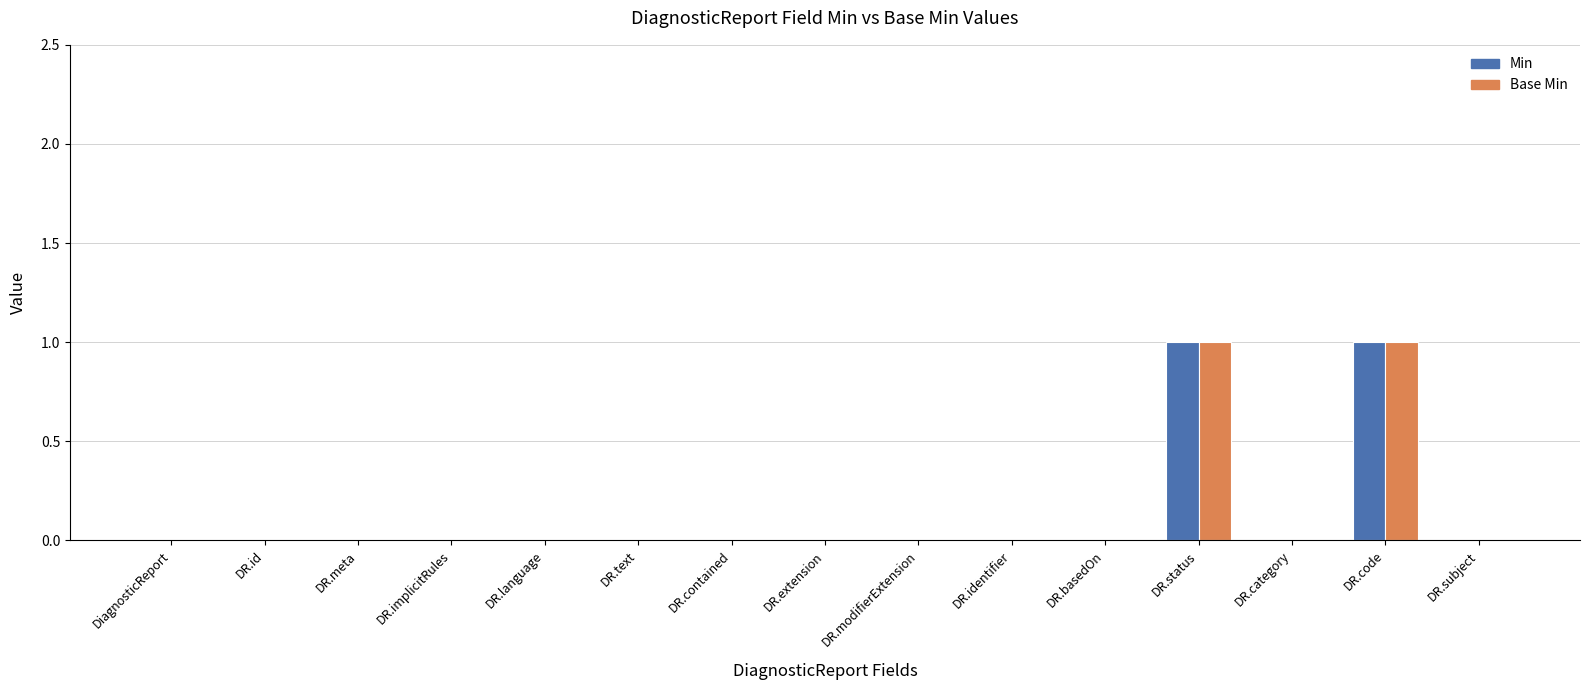

The value of Base Min at DR.category is 0. True or false?

True